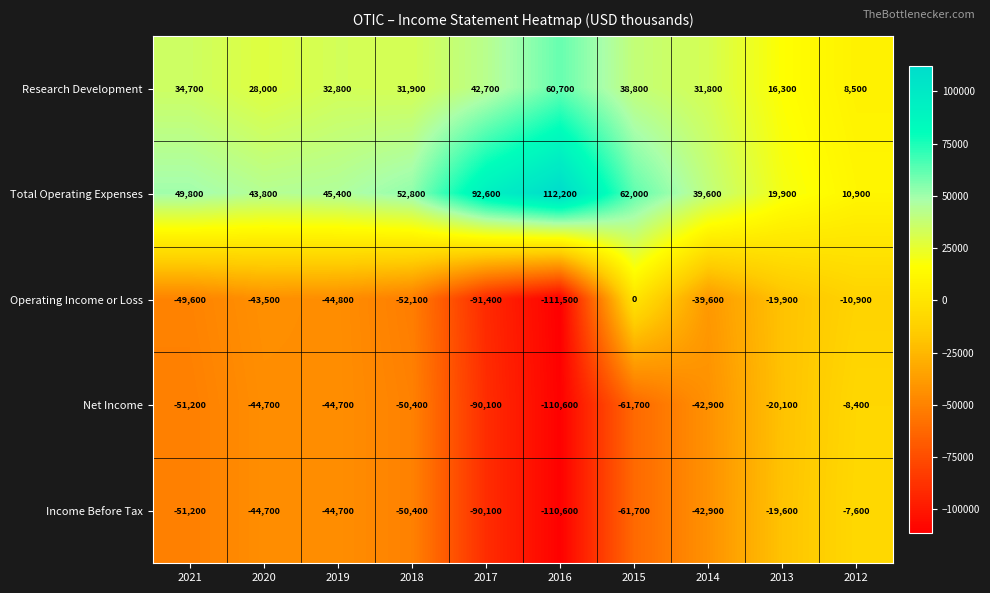

What is the difference between the highest and lowest values at 2020?

88500